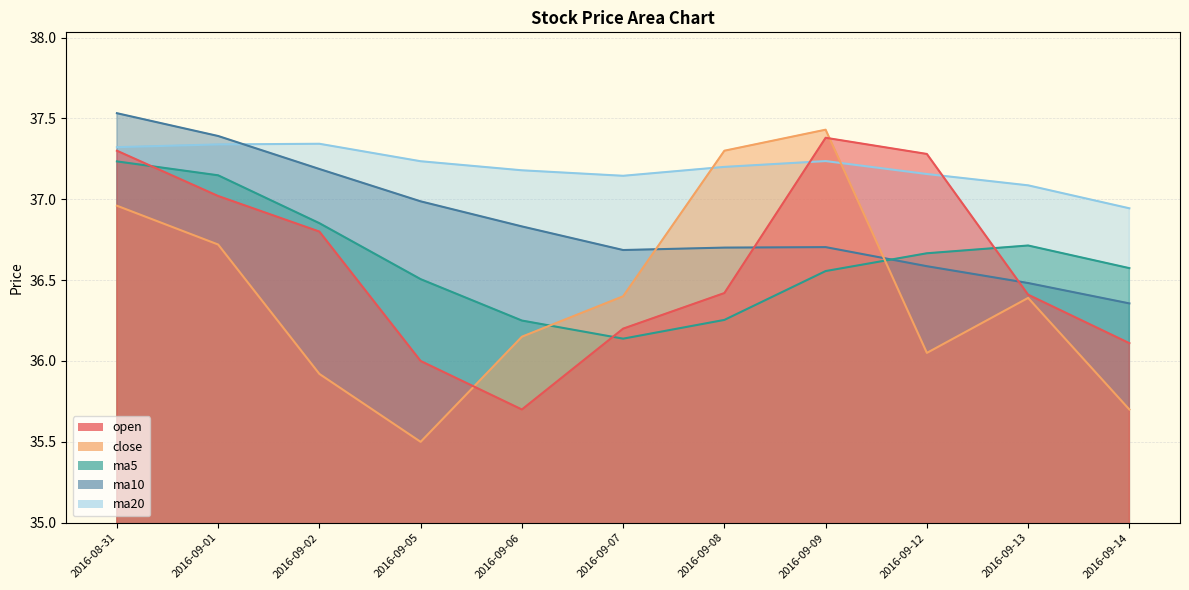

How many values in the open series are below 36?

1